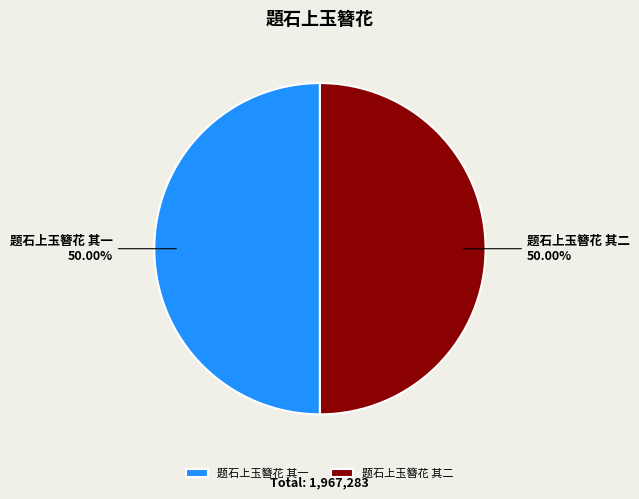

How many slices are in this pie chart?

2